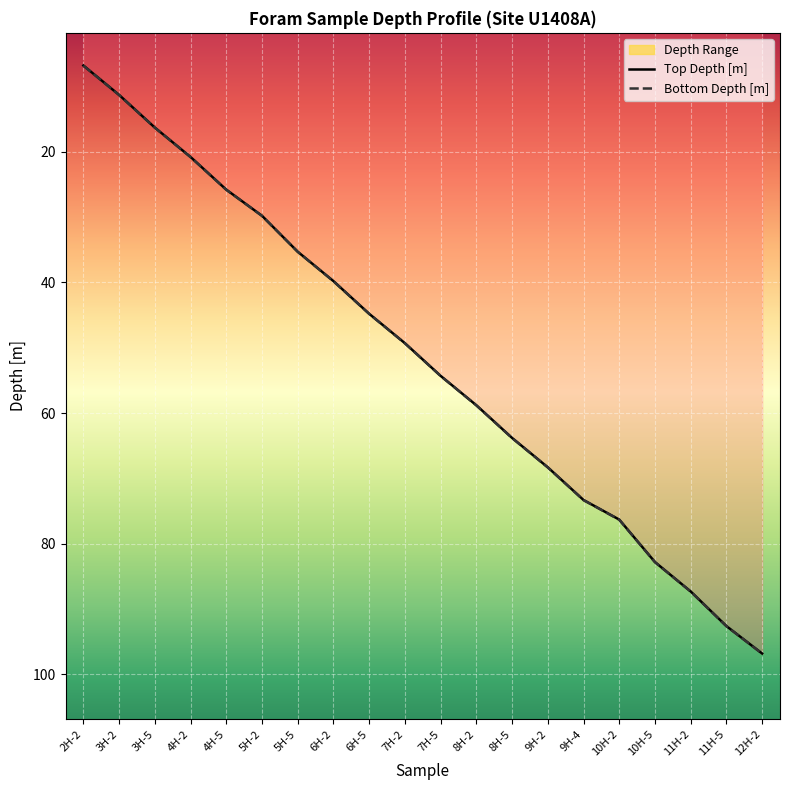

What is the total value across all series at 7H-2?

98.6